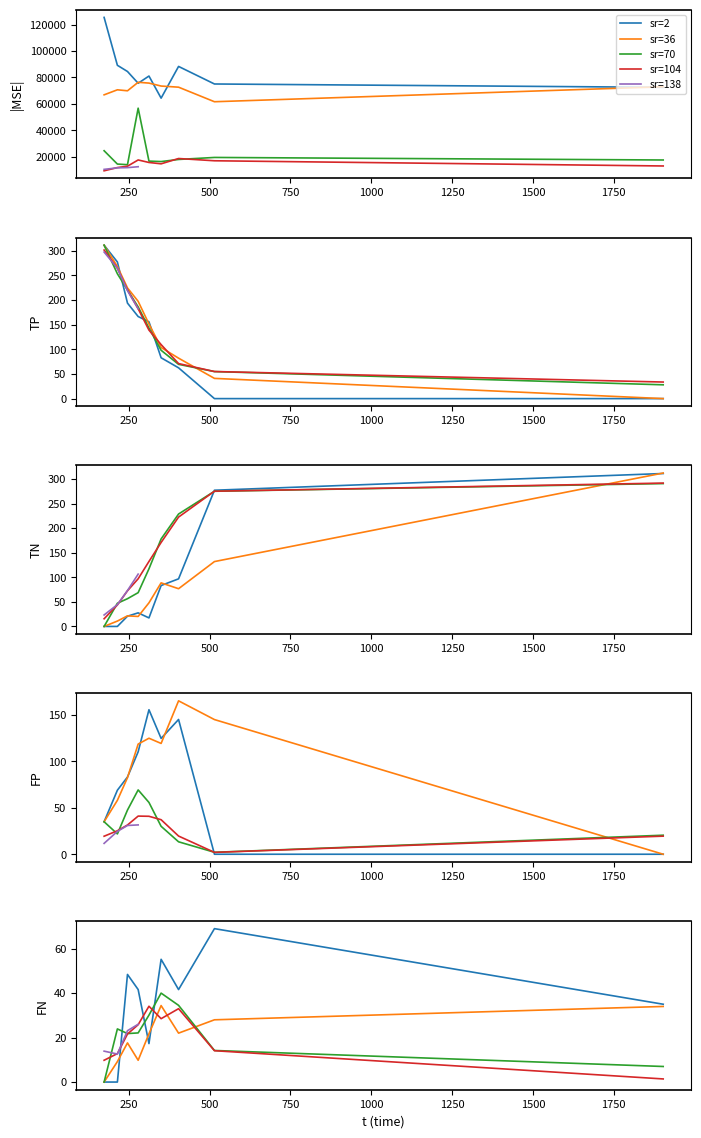

Reading left to right, transcribe all the data shown in this chart.

MSE: 125398.0	89153.5	84460.7	75573.9	81016.2	64302.8	88292.4	75011.1	72476.4	66803.5	70607.8	69863.4	76300.3	75690.5	73448.8	72594.1	61585.7	72922.5	24508.1	14419.5	13949.5	56704.4	16660.2	16323.2	17906.6	19427.7	17501.9	9322.0	11761.3	12811.2	17529.1	15622.6	14605.5	18617.7	16911.3	12971.2	10398.0	11564.0	11718.2	12407.7
TP: 311.0	277.0	193.6	166.4	155.7	82.8	62.4	0.0	0.0	311.0	267.8	224.4	197.2	151.3	103.6	82.0	41.0	0.0	311.0	253.1	220.2	185.9	142.9	98.0	69.5	54.8	28.0	301.2	264.2	220.4	182.2	138.9	109.5	71.0	54.9	33.6	297.1	264.4	218.9	182.0
TN: 0.0	0.0	20.8	27.6	17.3	83.2	96.8	277.0	311.0	0.0	10.9	21.5	20.3	48.0	88.6	76.7	131.9	312.0	0.0	47.1	56.4	68.7	117.2	177.9	228.6	274.9	290.5	15.6	43.7	72.5	96.9	132.1	170.8	222.4	275.0	291.5	23.3	44.4	73.0	106.4
FP: 35.0	69.0	83.2	110.4	155.7	124.8	145.2	0.0	0.0	35.0	58.1	82.5	118.7	125.0	119.4	165.3	145.1	0.0	35.0	21.9	47.6	69.3	55.8	30.1	13.4	2.1	20.5	19.4	25.3	31.5	41.1	40.9	37.2	19.6	2.0	19.5	11.7	24.6	31.0	31.6
FN: 0.0	0.0	48.4	41.6	17.3	55.2	41.6	69.0	35.0	0.0	9.2	17.6	9.8	21.7	34.4	22.0	28.0	34.0	0.0	23.9	21.8	22.1	30.1	40.0	34.5	14.2	7.0	9.8	12.8	21.6	25.8	34.1	28.5	33.0	14.1	1.4	13.9	12.6	23.1	26.0